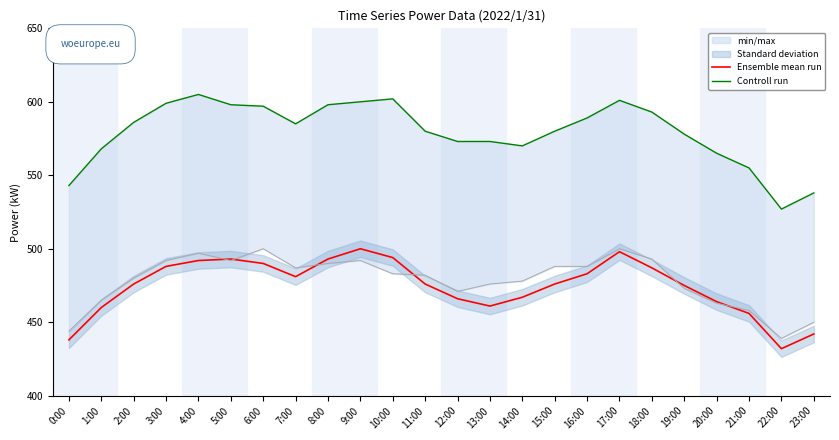

List the series in order of their peak value, lowest first.

Ensemble mean run, Controll run